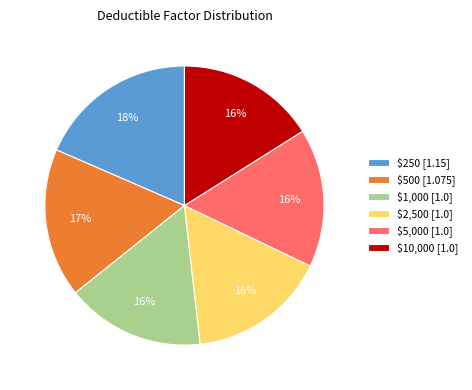

To the nearest percent, what percentage of the pie is $5,000?

16%